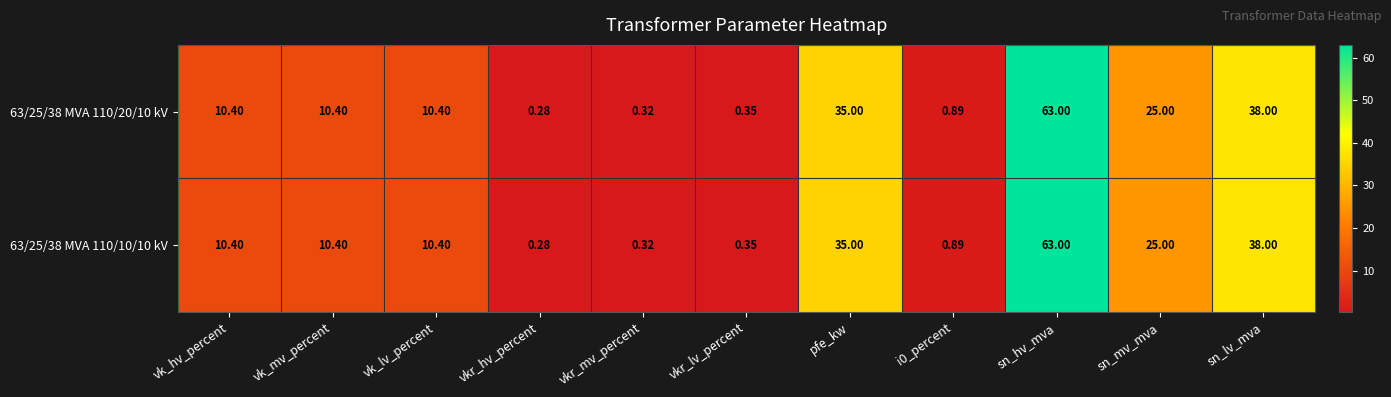

Is the value of 63/25/38 MVA 110/10/10 kV at vkr_lv_percent greater than the value of 63/25/38 MVA 110/20/10 kV at vk_lv_percent?

No